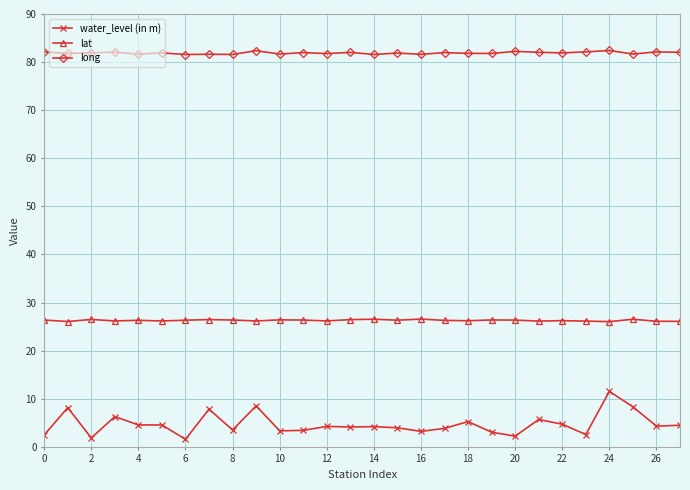

What is the sum of all long values?

2293.3